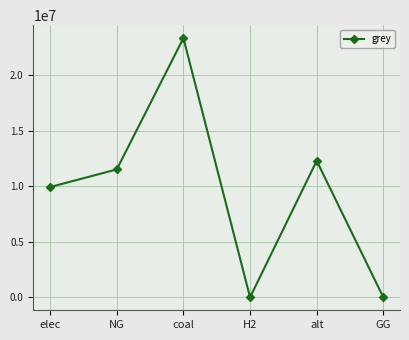

What is the label of the 1st point from the right?

GG